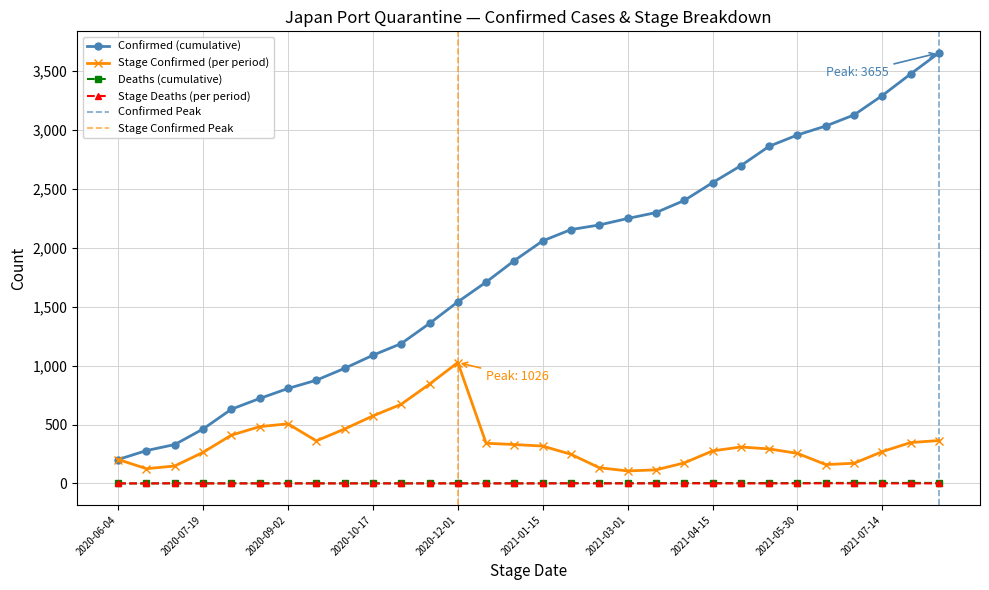

What is the value of the Stage_Confirmed point at the 17th from the left?

247